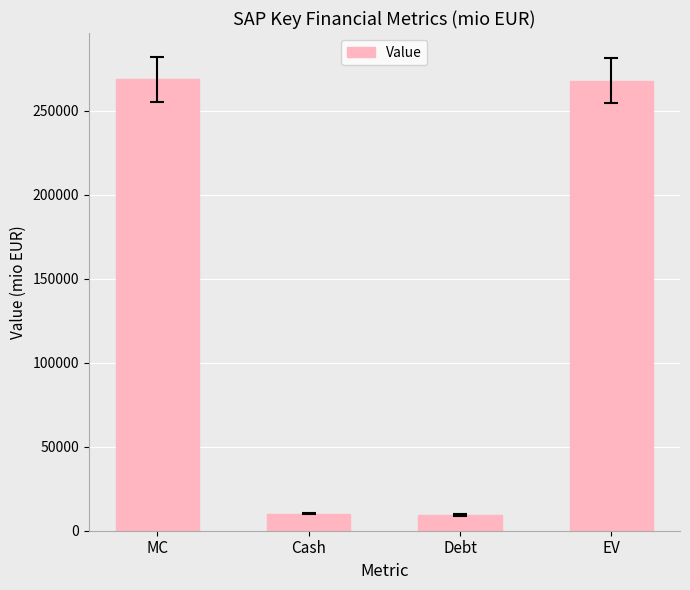

Read the value at MC.

268704.7